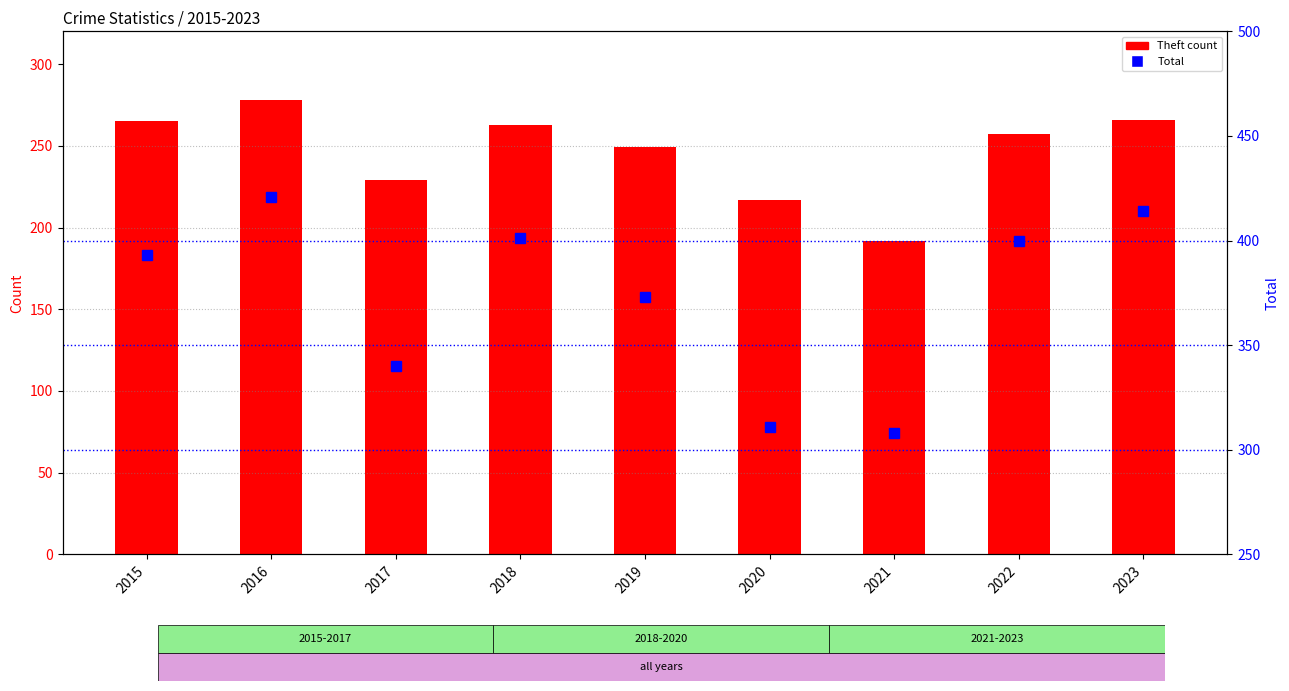

Does the chart contain stacked bars?

No